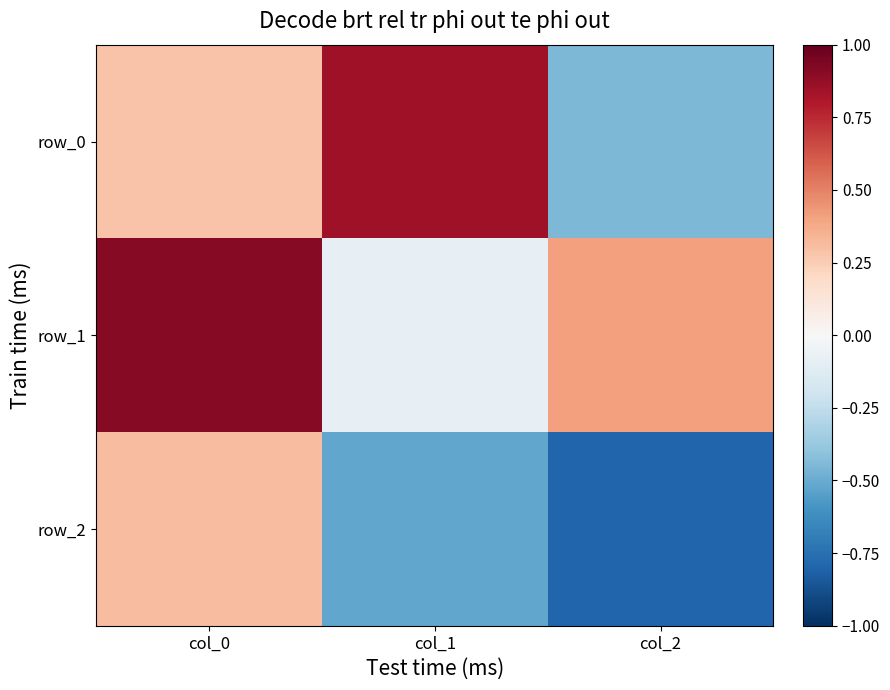

What is the sum of all row_0 values?

0.7